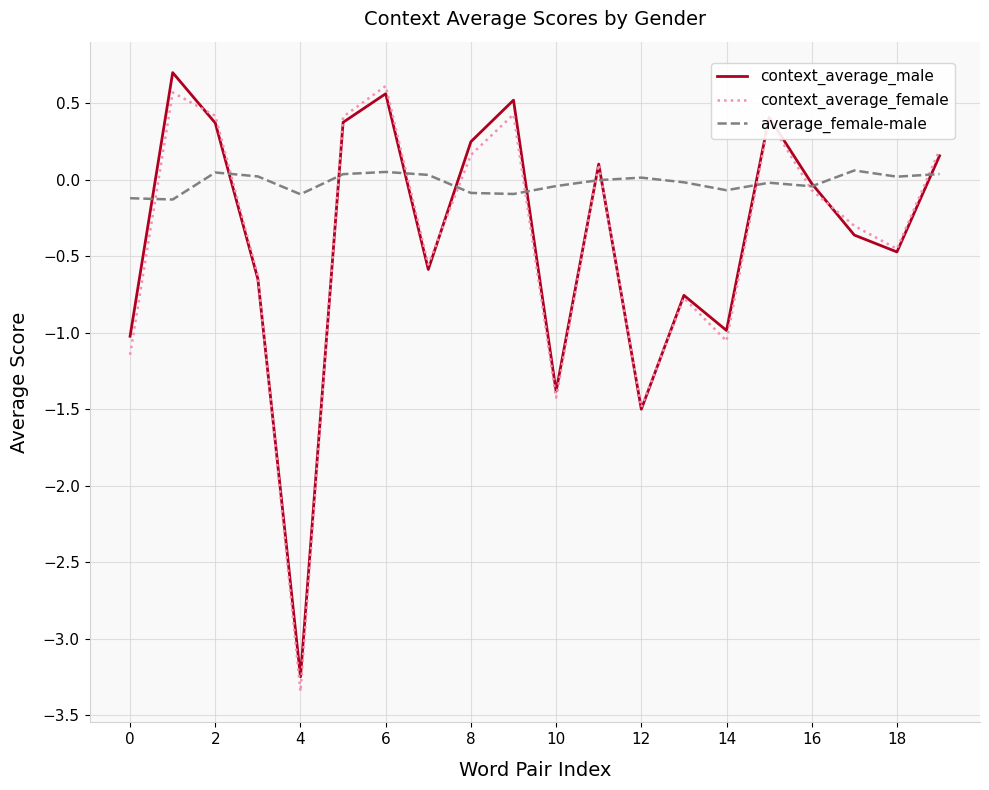

How many values in the context_average_female series are below 0?

11